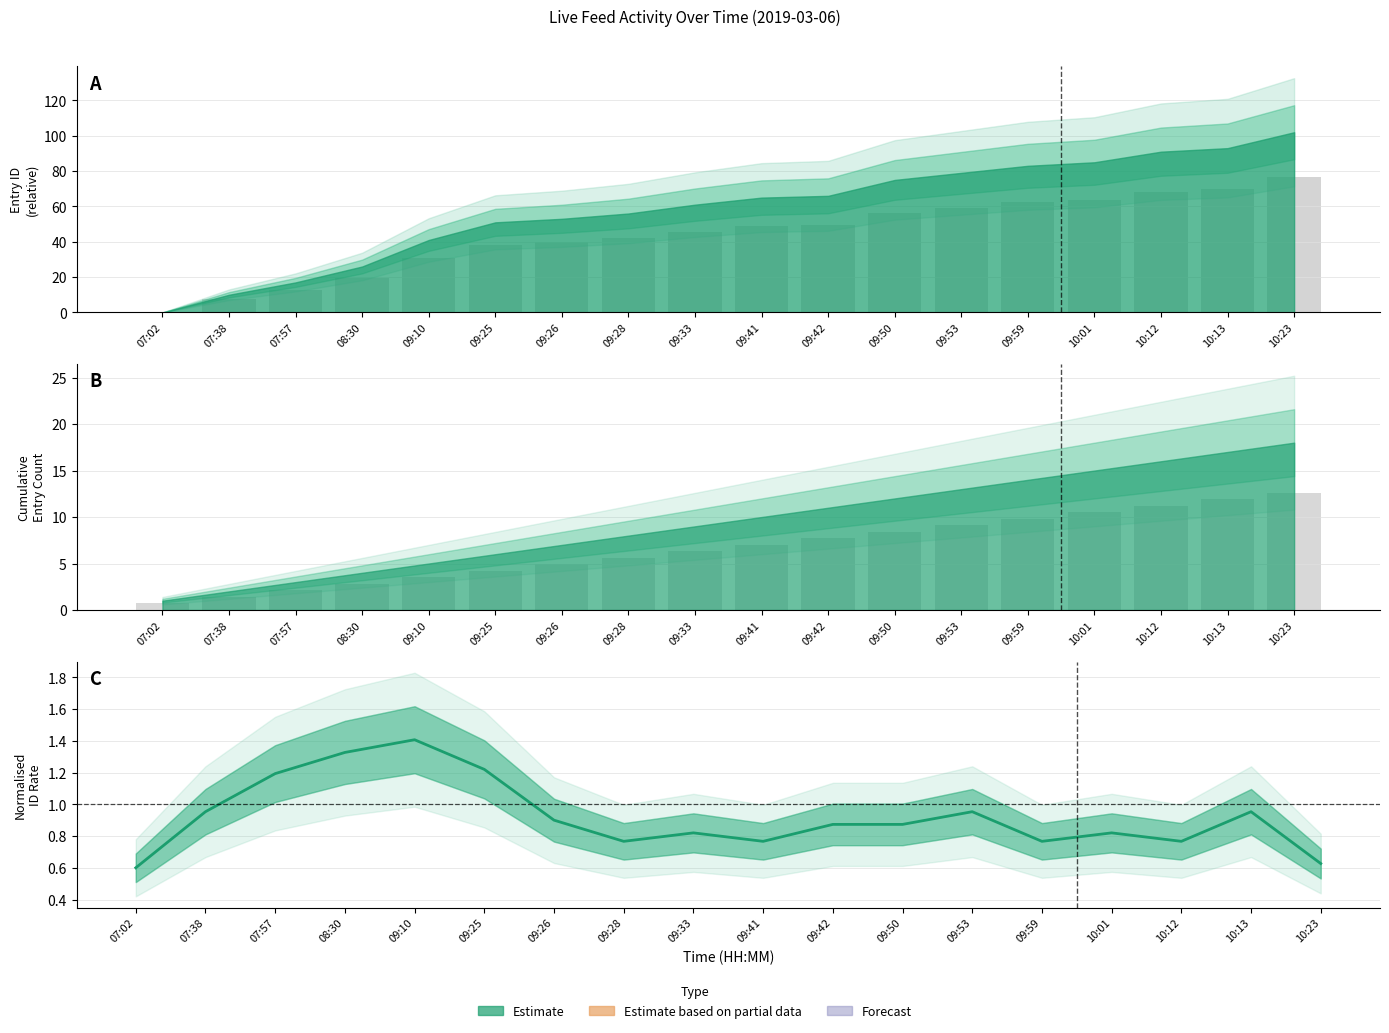

What is the sum of the values at 07:57 and 07:02?

1.8